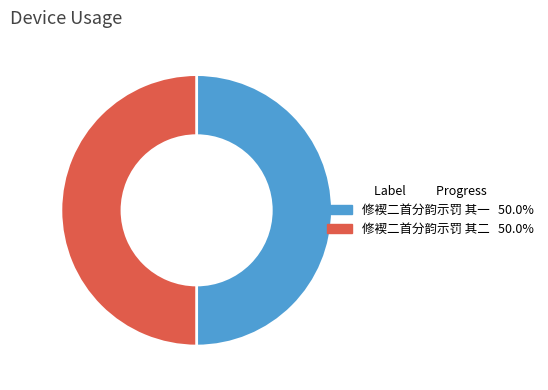

Is it true that 修褉二首分韵示罚 其二 is 38% of the pie?

False